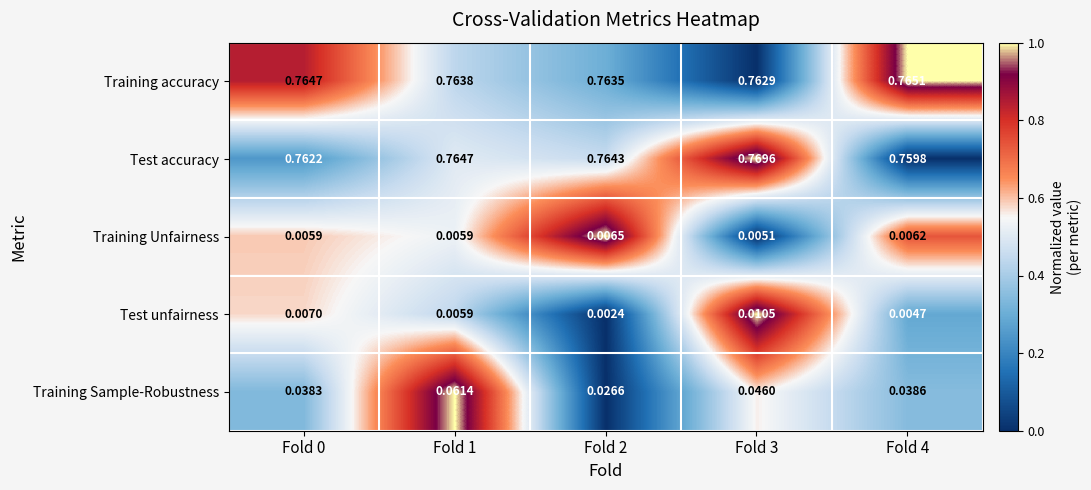

Count the number of categories in the chart.

5